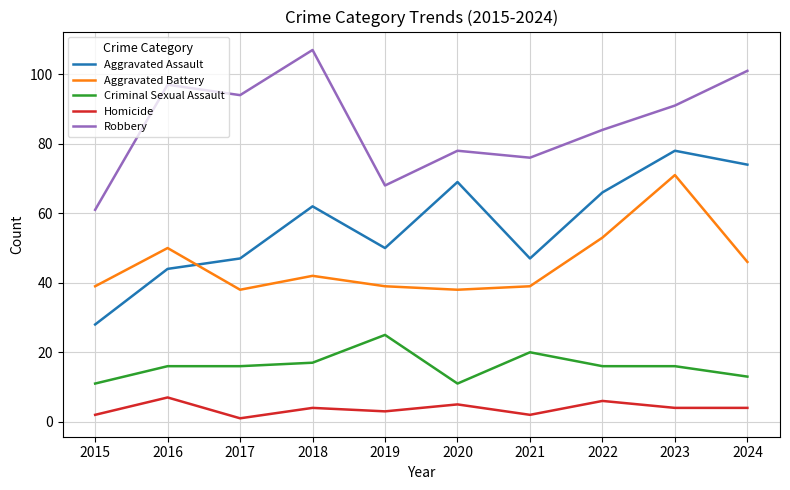

What is the sum of the Robbery values at 2024 and 2017?

195